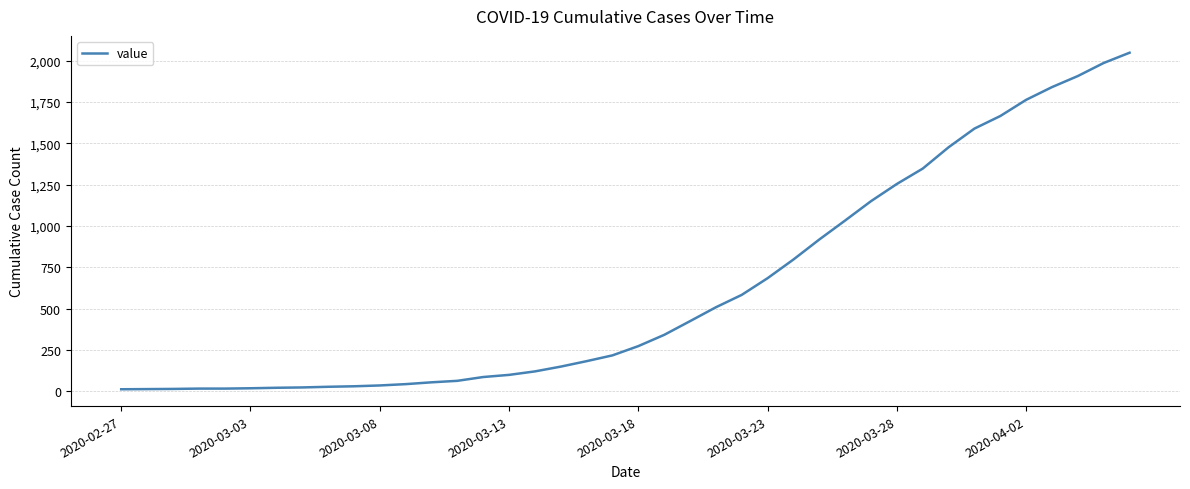

Is this an area chart (filled region under the line)?

No